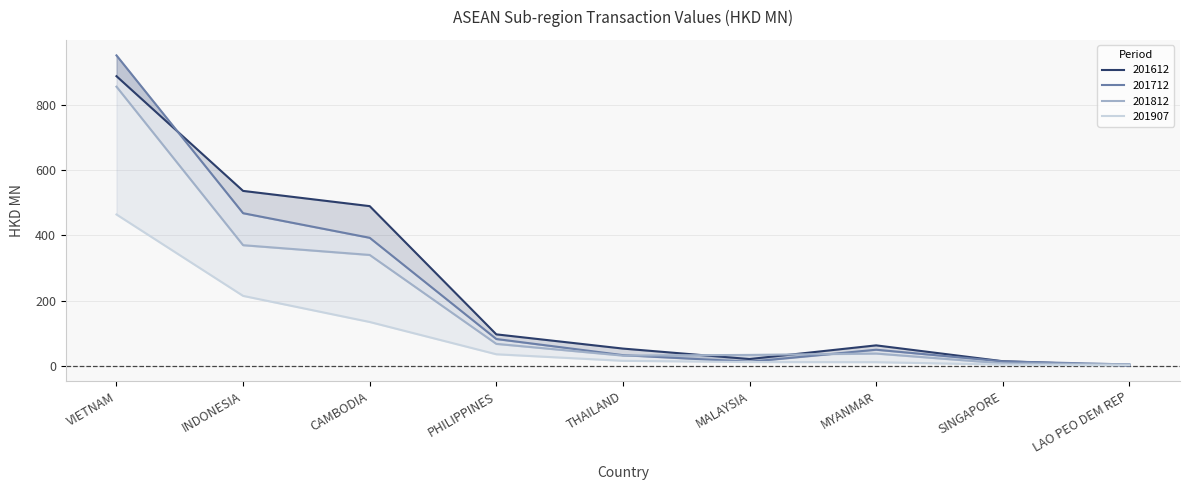

What is the smallest value displayed?

1.3